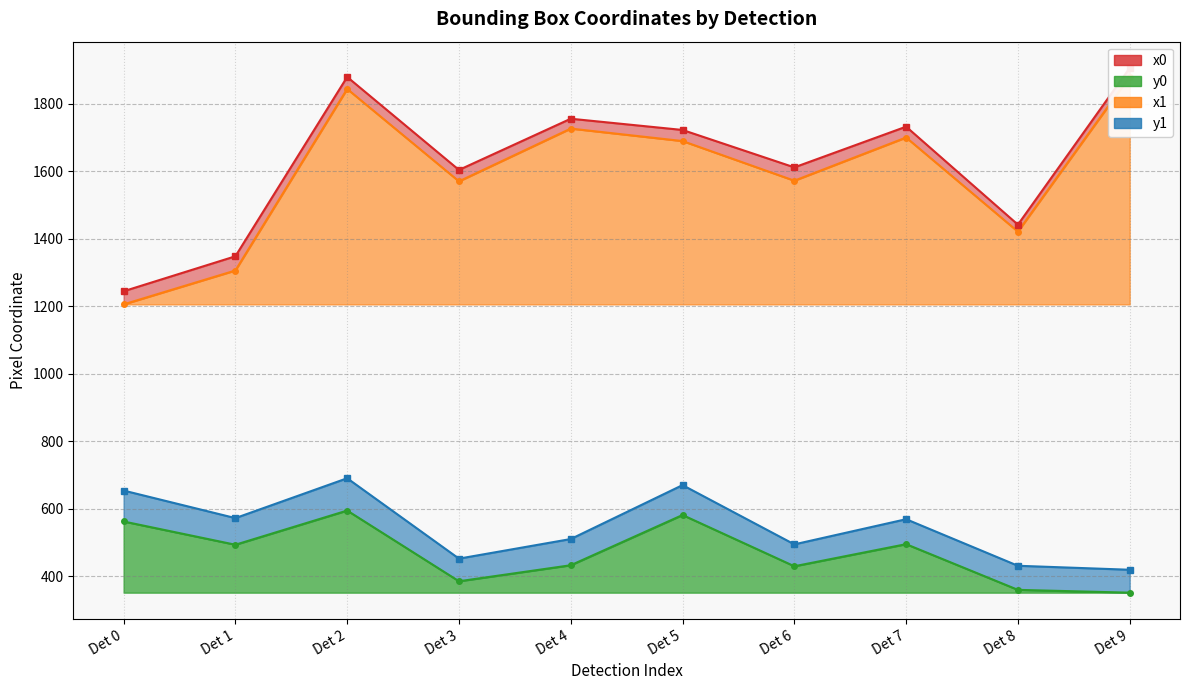

How many values in the y0 series exceed 493?

5